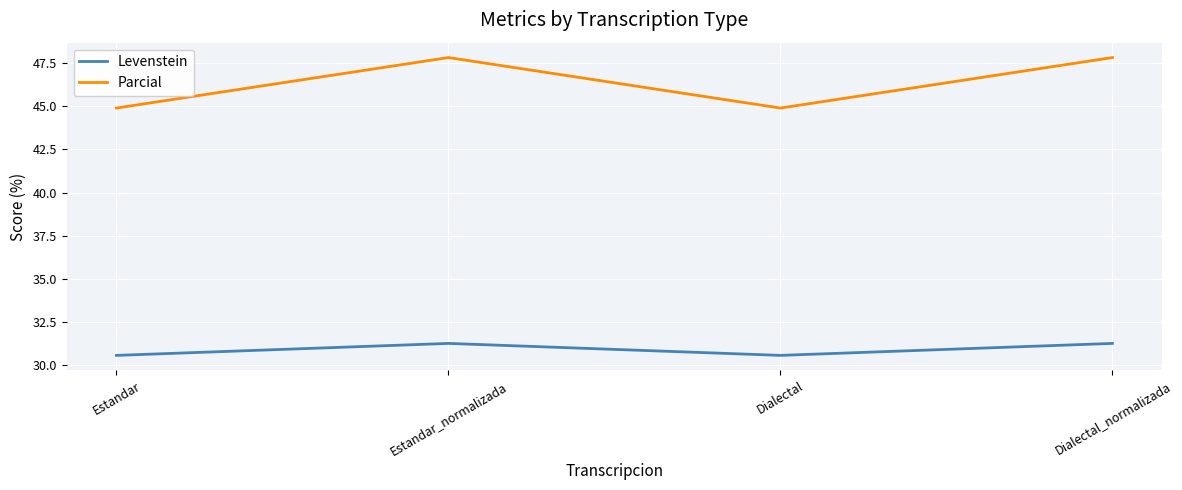

True or false: Levenstein and Parcial cross at least once.

False